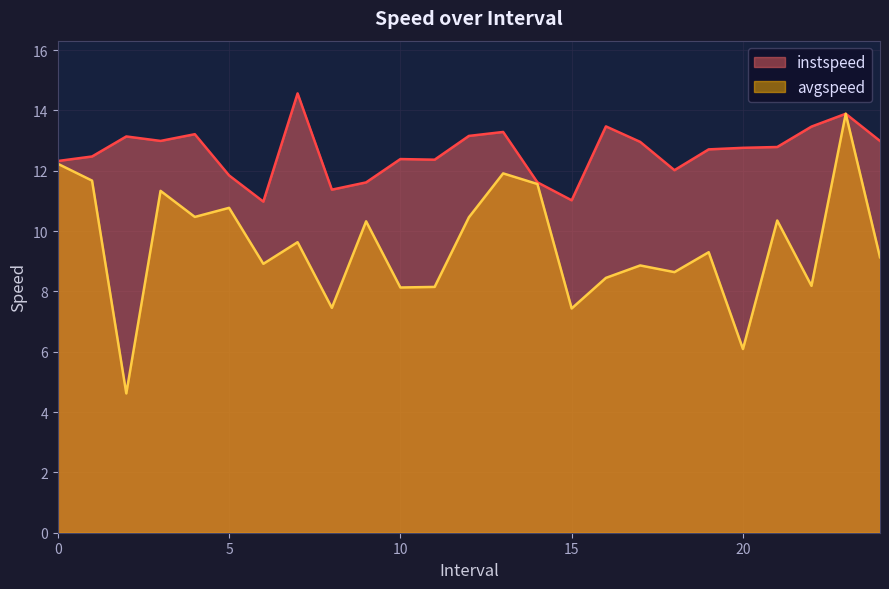

True or false: instspeed and avgspeed intersect in this chart.

False